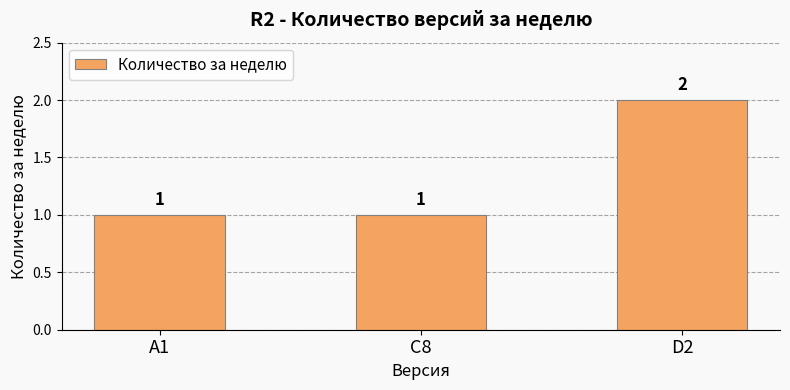

Reading left to right, transcribe all the data shown in this chart.

1	1	2